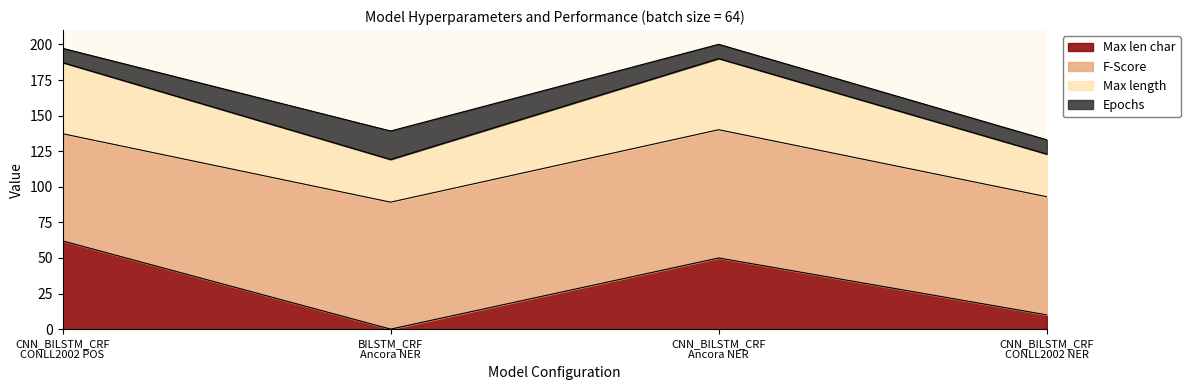

Reading left to right, transcribe the values for Max len char.

62.0	0.0	50.0	10.0